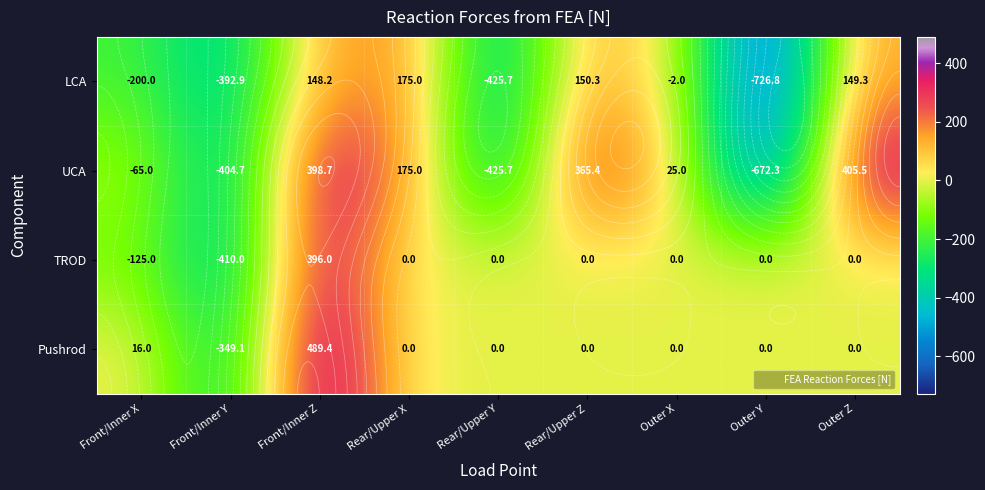

How many values in the LCA series exceed -1?

4